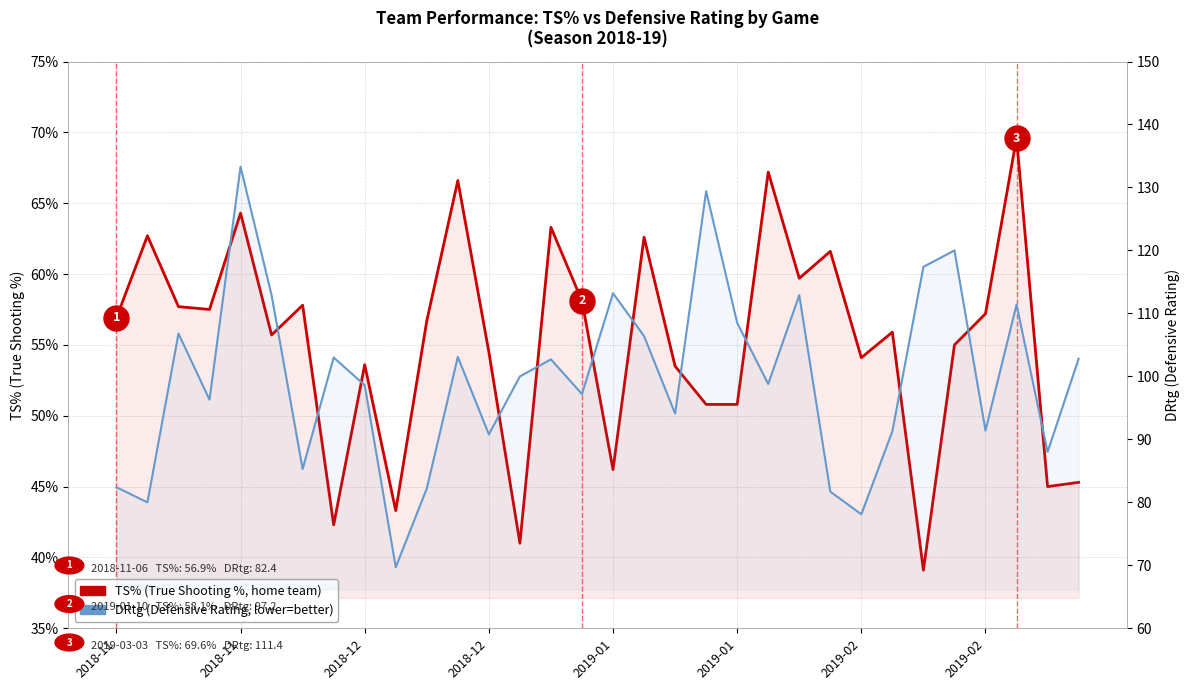

The DRtg series shows 90.8 at 2018-12. True or false?

True